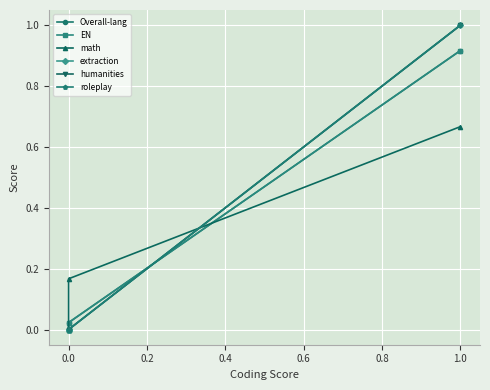

Rank the series at 0.0 from highest to lowest value.

math, Overall-lang, EN, extraction, humanities, roleplay